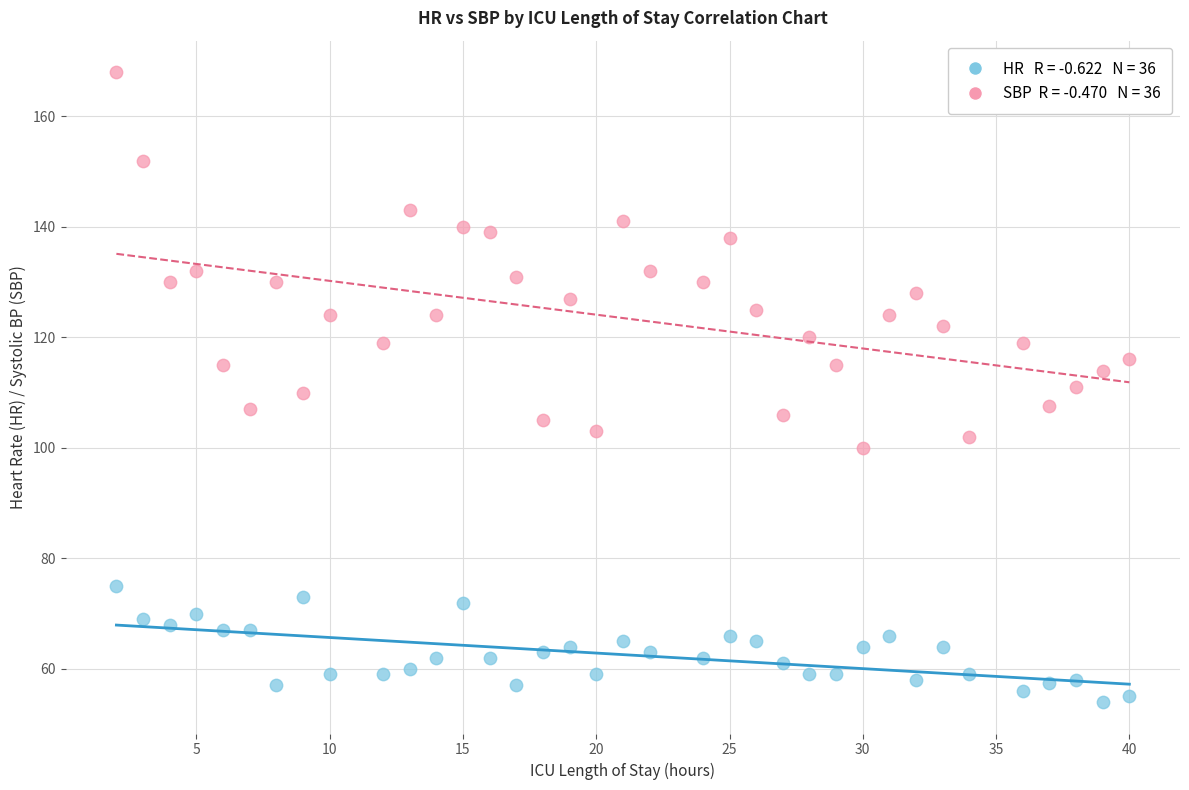

Across all data points, what is the range of X values (max minus min)?

38.0